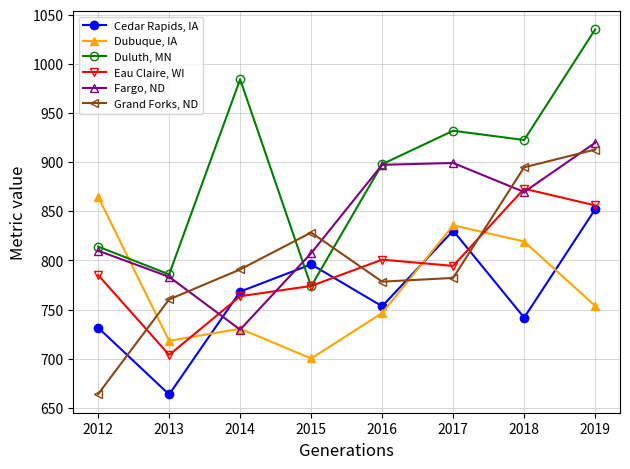

How many data points in Fargo, ND are above 869?

4